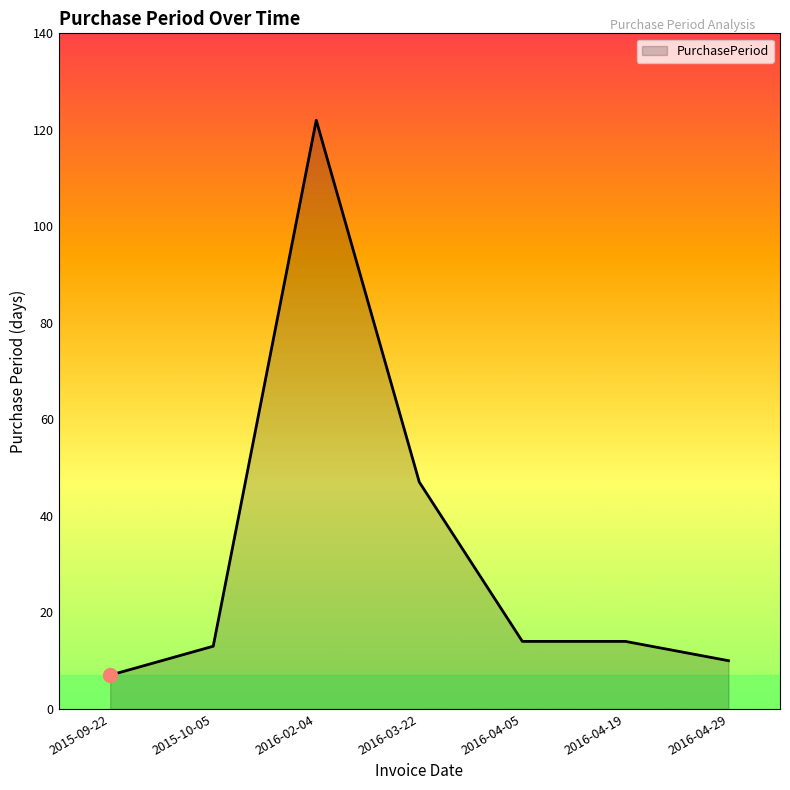

What is the change in value from 2016-03-22 to 2016-04-29?

-37